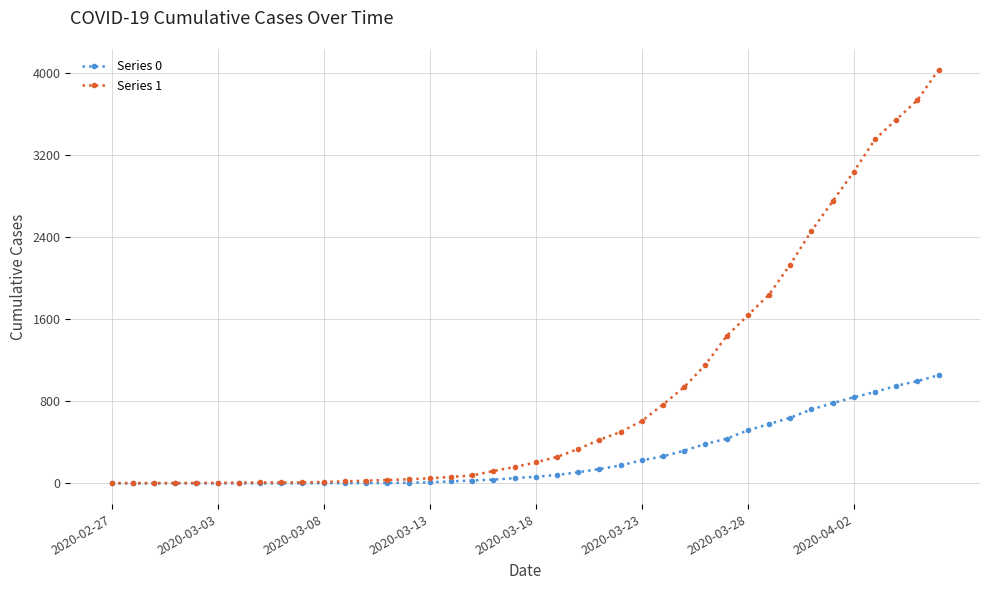

Which series has the largest total across all categories?

Series 1